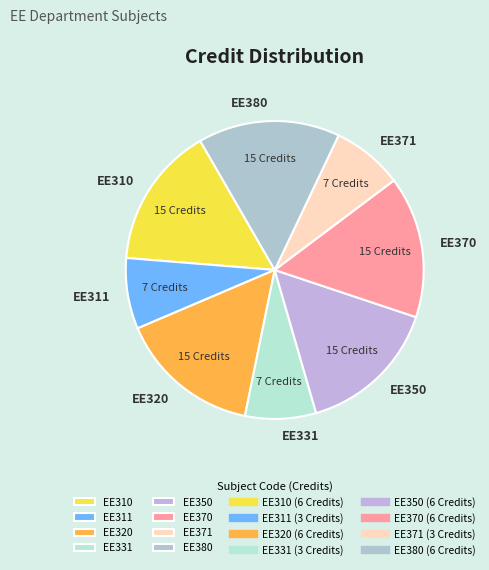

Do EE311 and EE370 together represent more than half of the pie?

No